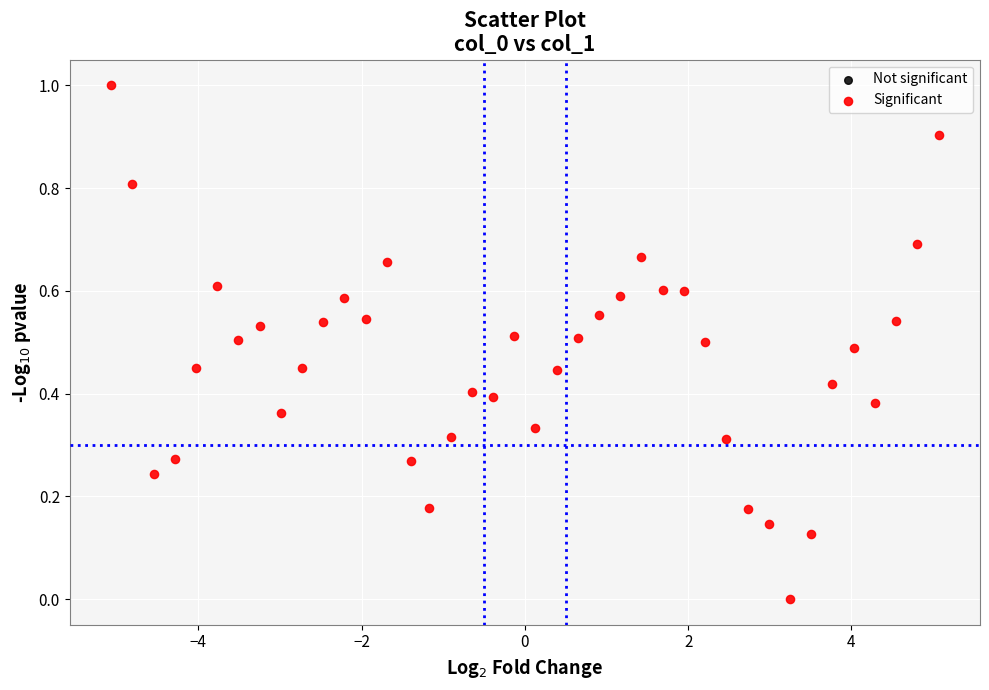

What is the range of X values (max minus min)?

10.1